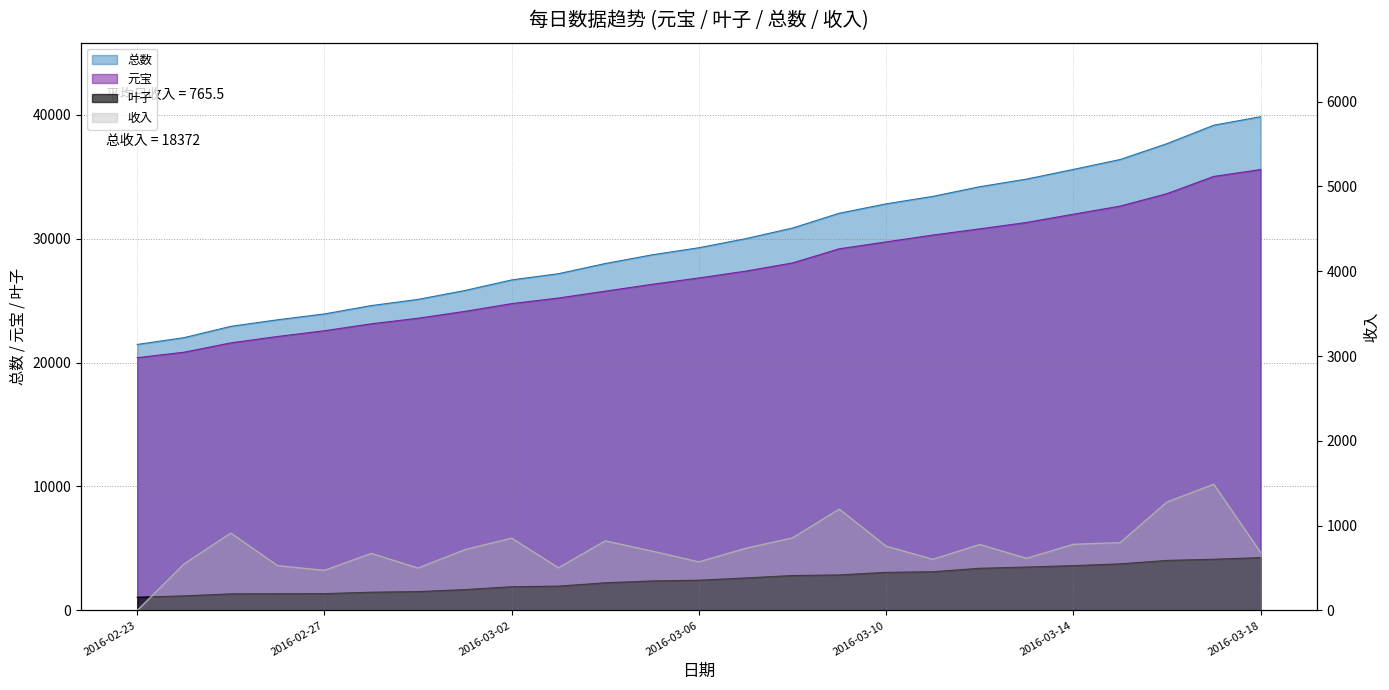

What is the sum of all 收入 values?

18372